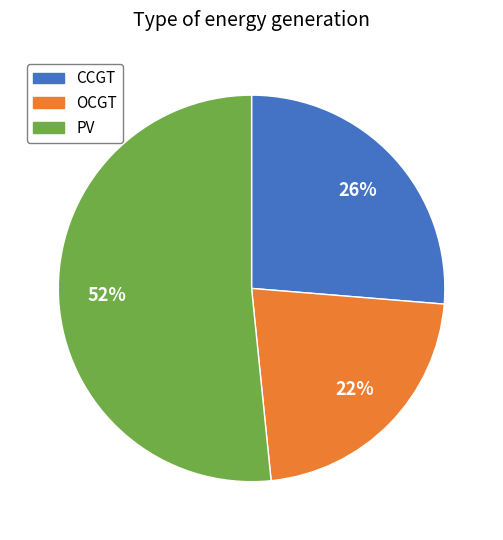

Is there any slice that represents more than half of the pie?

Yes